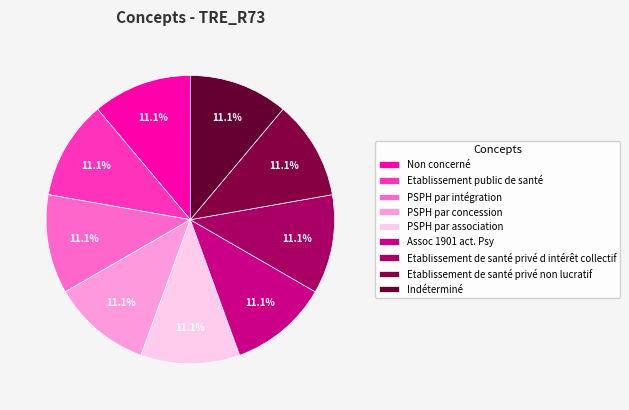

Does PSPH par concession represent more than half of the total?

No